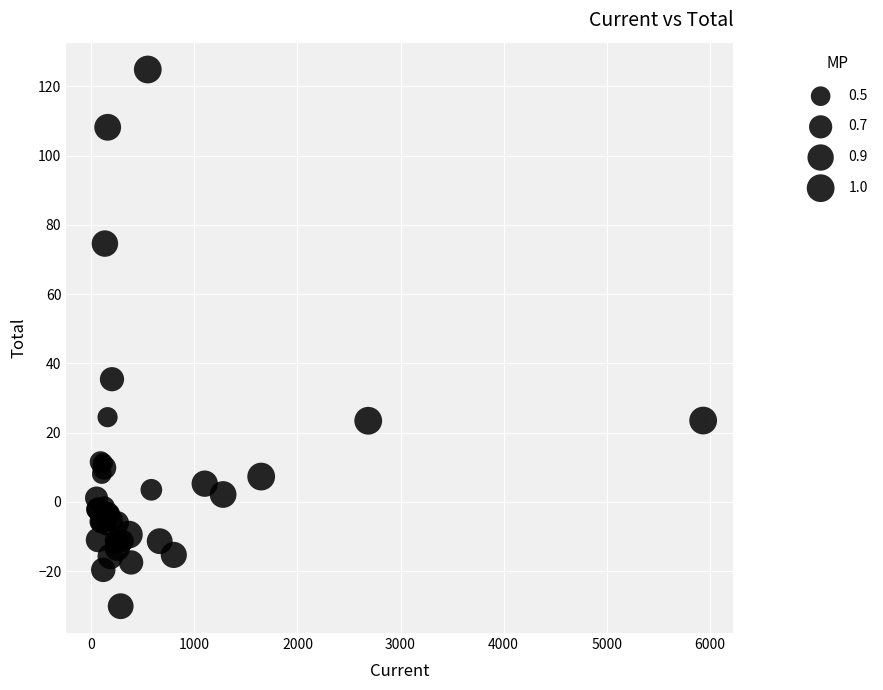

What Y value in the scatter plot is closest to 47?

35.4